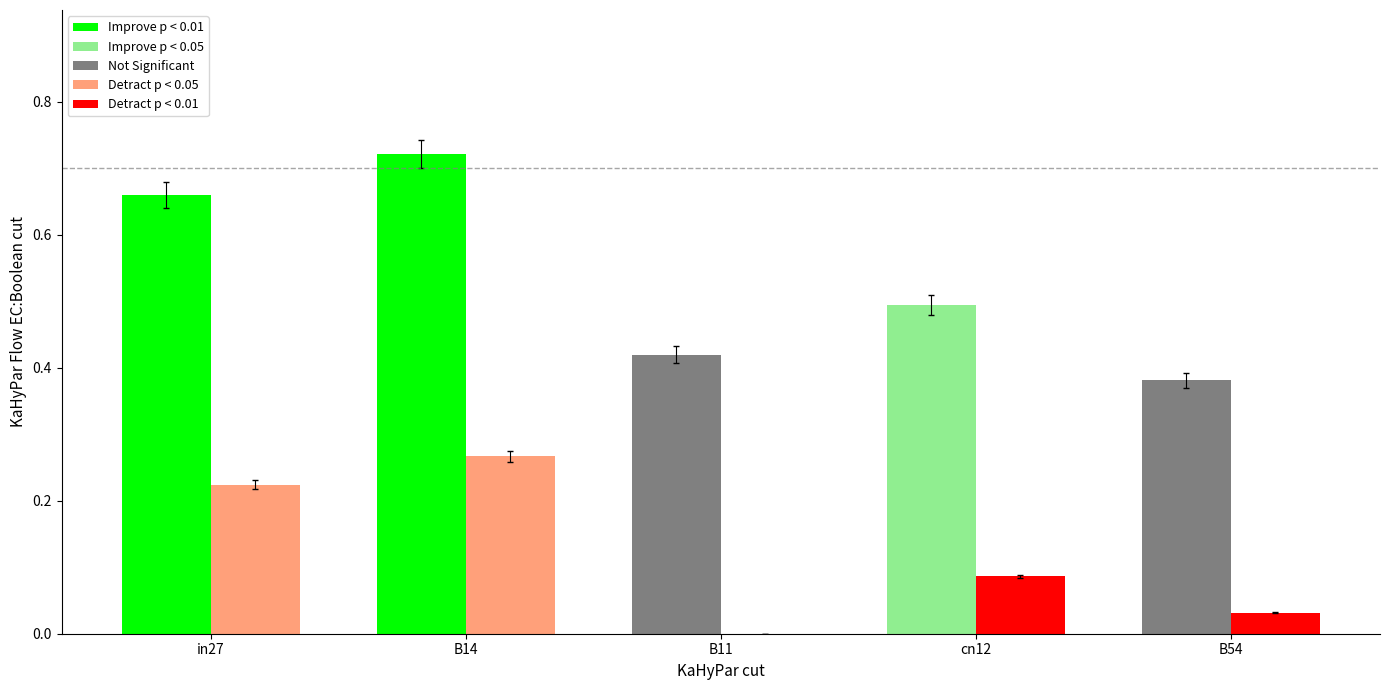

What is the total value across all series at cn12?

0.6